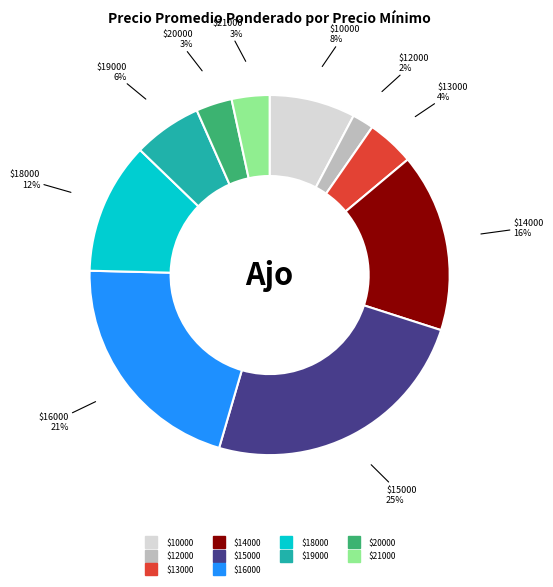

To the nearest percent, what is the average slice percentage?

10%